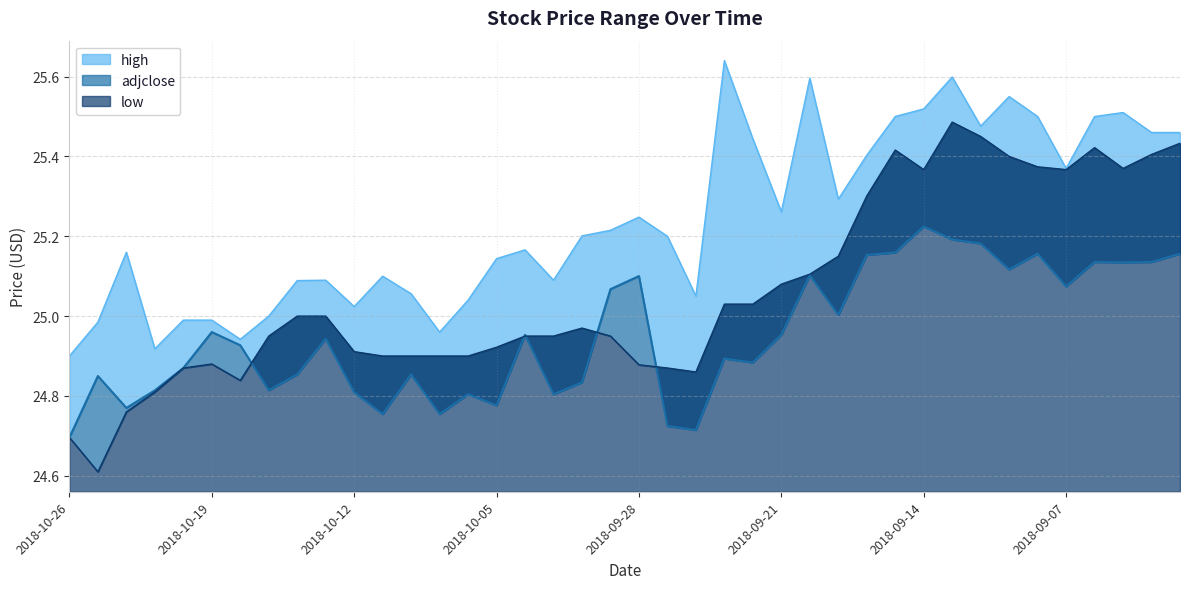

What is the value of the low point at the 12th from the left?

24.9